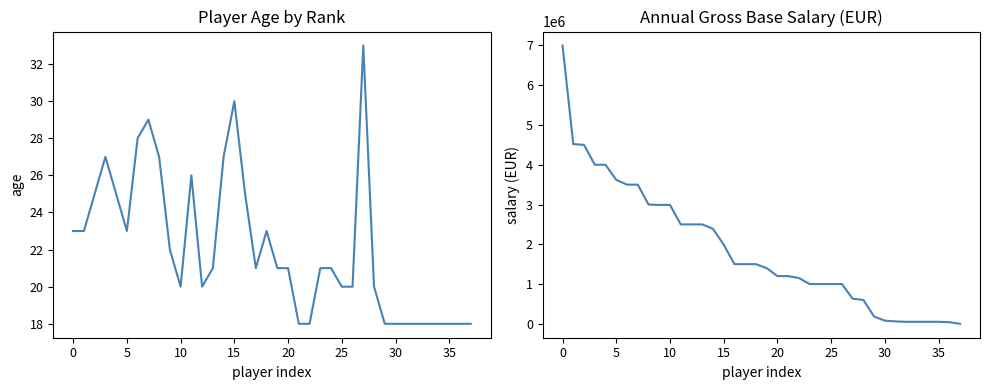

True or false: Annual Gross Base Salary and Age intersect in this chart.

True